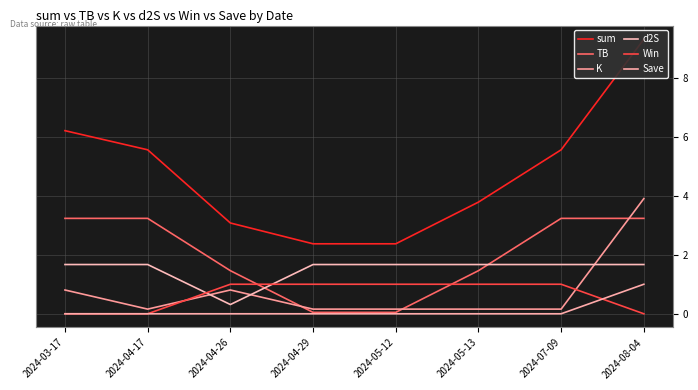

Does the chart display data point markers on the line(s)?

No